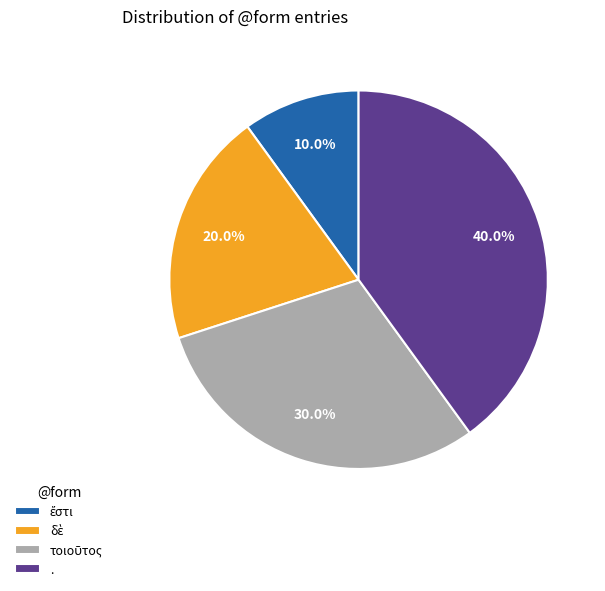

What is the largest slice in the pie chart?

.